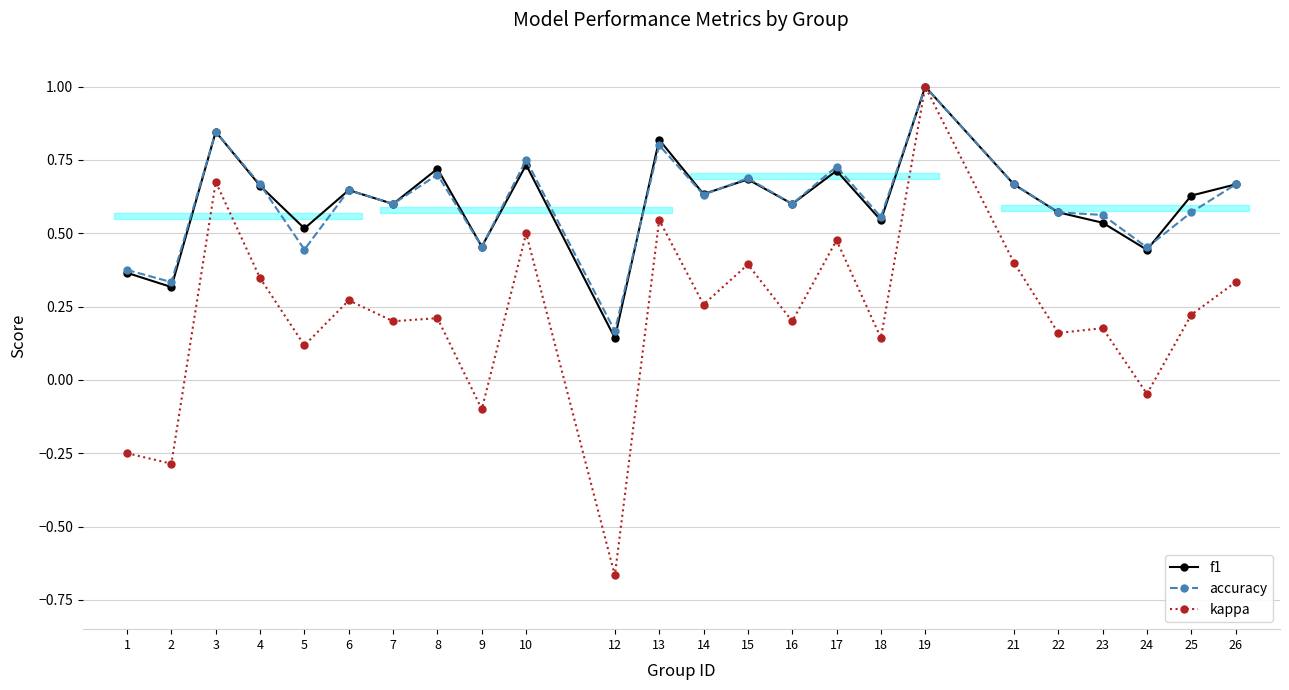

True or false: kappa and f1 intersect in this chart.

False